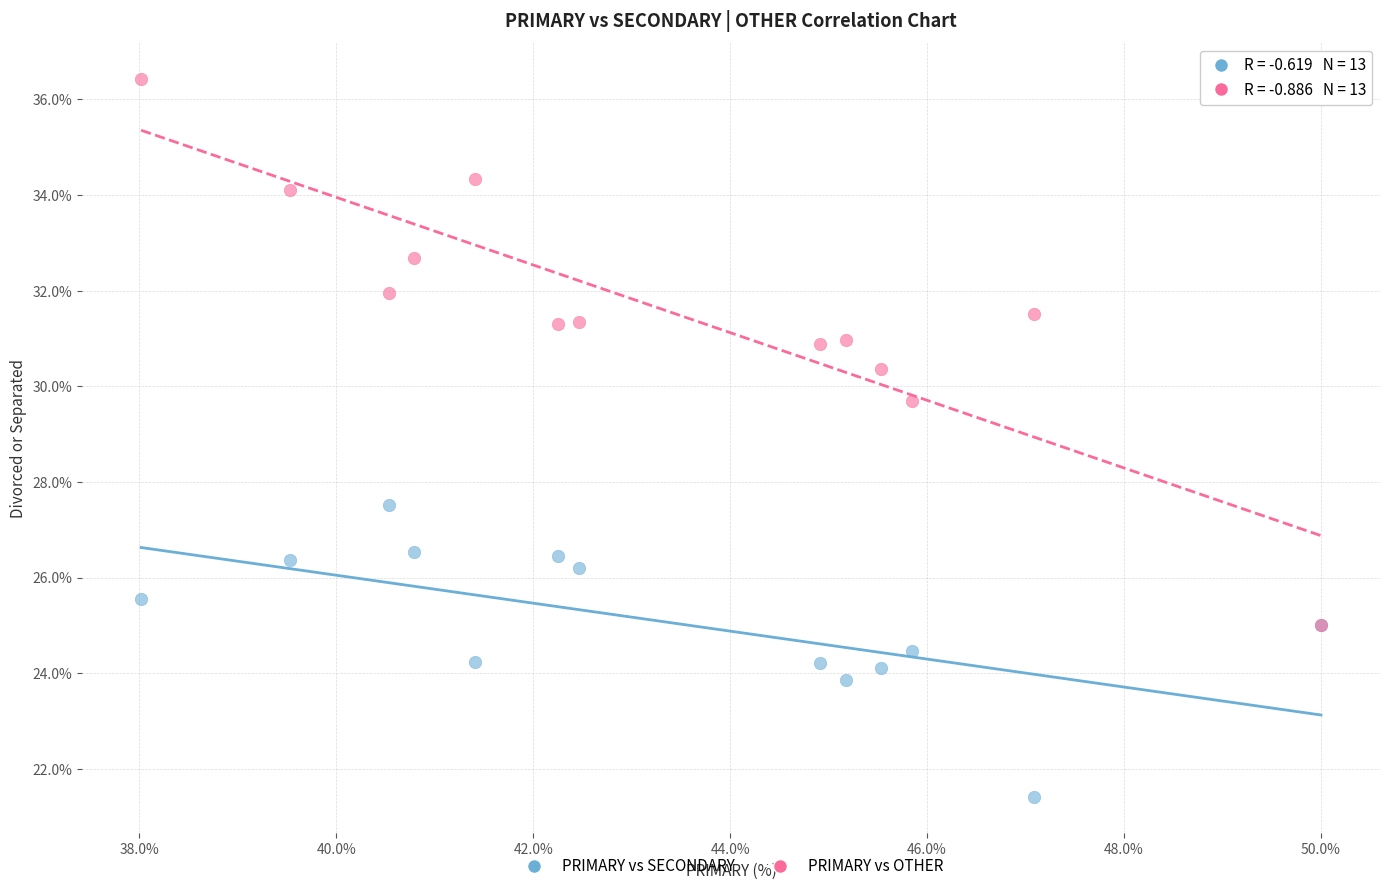

Which series reaches the minimum Y coordinate?

PRIMARY vs SECONDARY